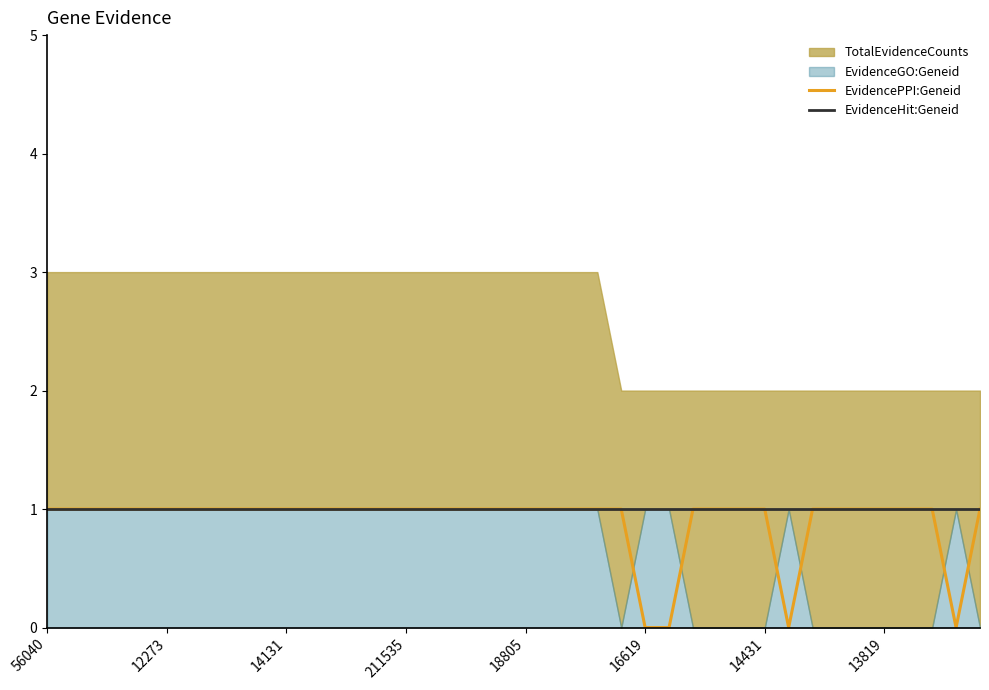

The EvidencePPI:Geneid series shows 0 at 14431. True or false?

False